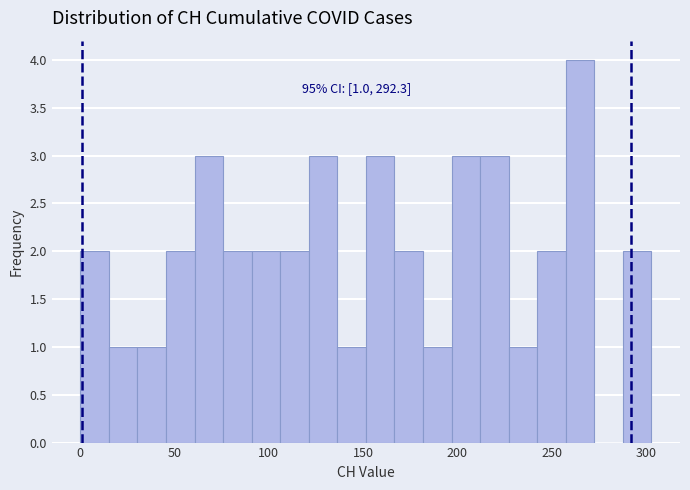

Read against the x-axis, roughly where is the centre of the tallest bar?

265